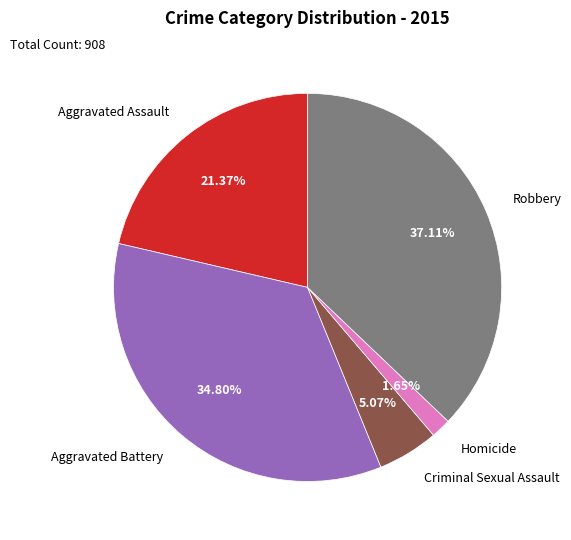

To the nearest percent, what is the combined percentage of Aggravated Battery and Homicide?

36%